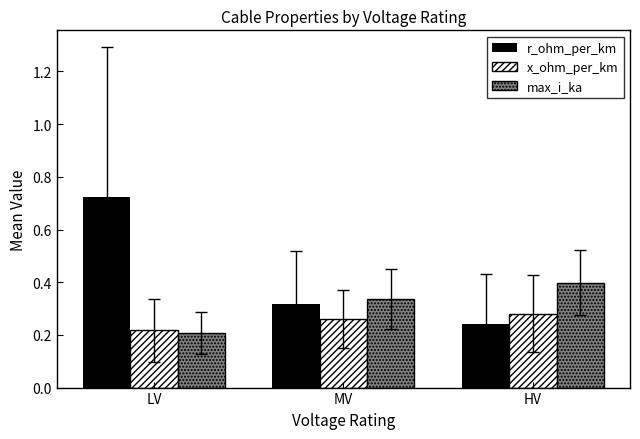

Which series has the widest spread of values?

r_ohm_per_km